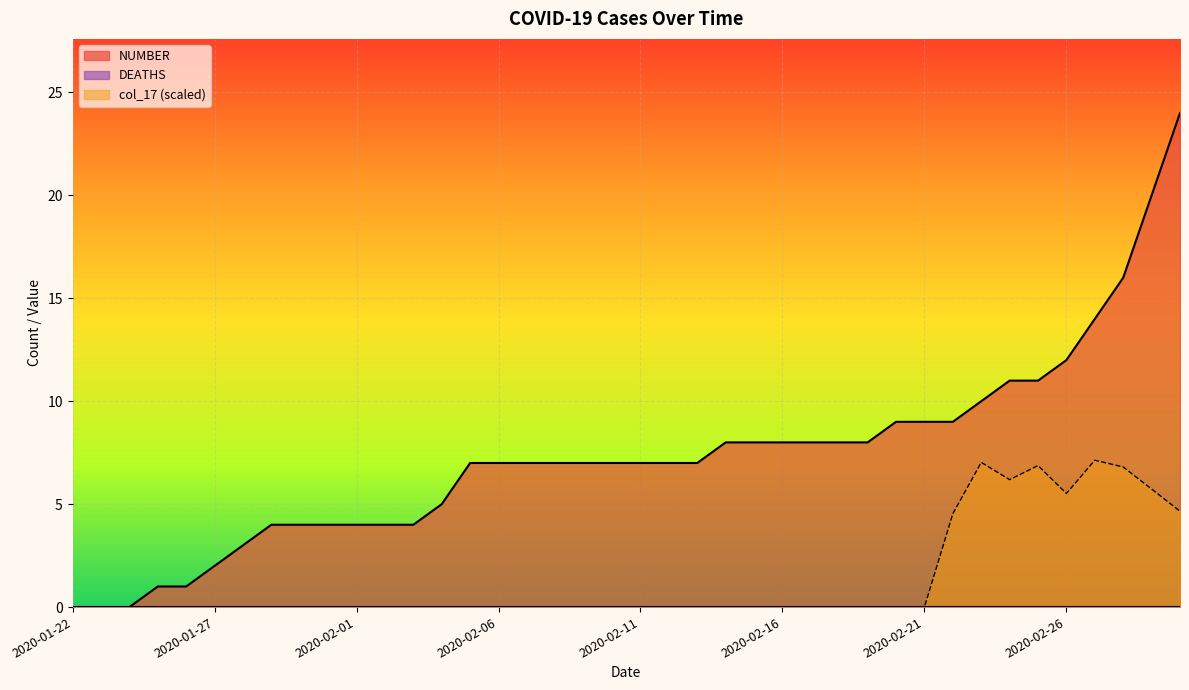

Reading left to right, extract all data points from this chart.

NUMBER: 0.0	0.0	0.0	1.0	1.0	2.0	3.0	4.0	4.0	4.0	4.0	4.0	4.0	5.0	7.0	7.0	7.0	7.0	7.0	7.0	7.0	7.0	7.0	8.0	8.0	8.0	8.0	8.0	8.0	9.0	9.0	9.0	10.0	11.0	11.0	12.0	14.0	16.0	20.0	24.0
col_17: 0.0	0.0	0.0	0.0	0.0	0.0	0.0	0.0	0.0	0.0	0.0	0.0	0.0	0.0	0.0	0.0	0.0	0.0	0.0	0.0	0.0	0.0	0.0	0.0	0.0	0.0	0.0	0.0	0.0	0.0	0.0	4.5	7.0	6.2	6.9	5.5	7.1	6.8	5.7	4.7